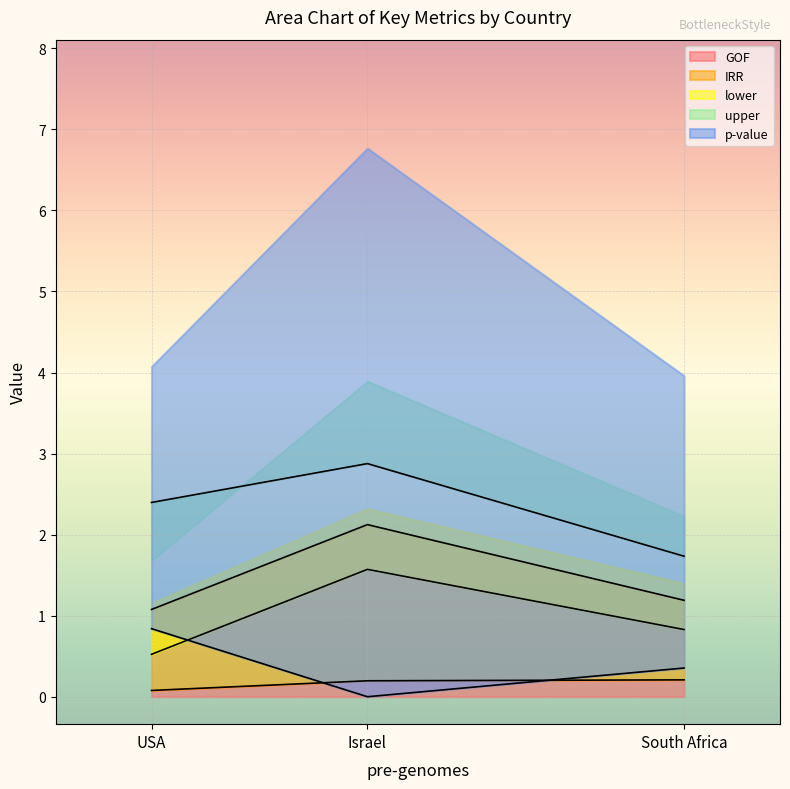

Where is GOF nearest to the value 0?

USA